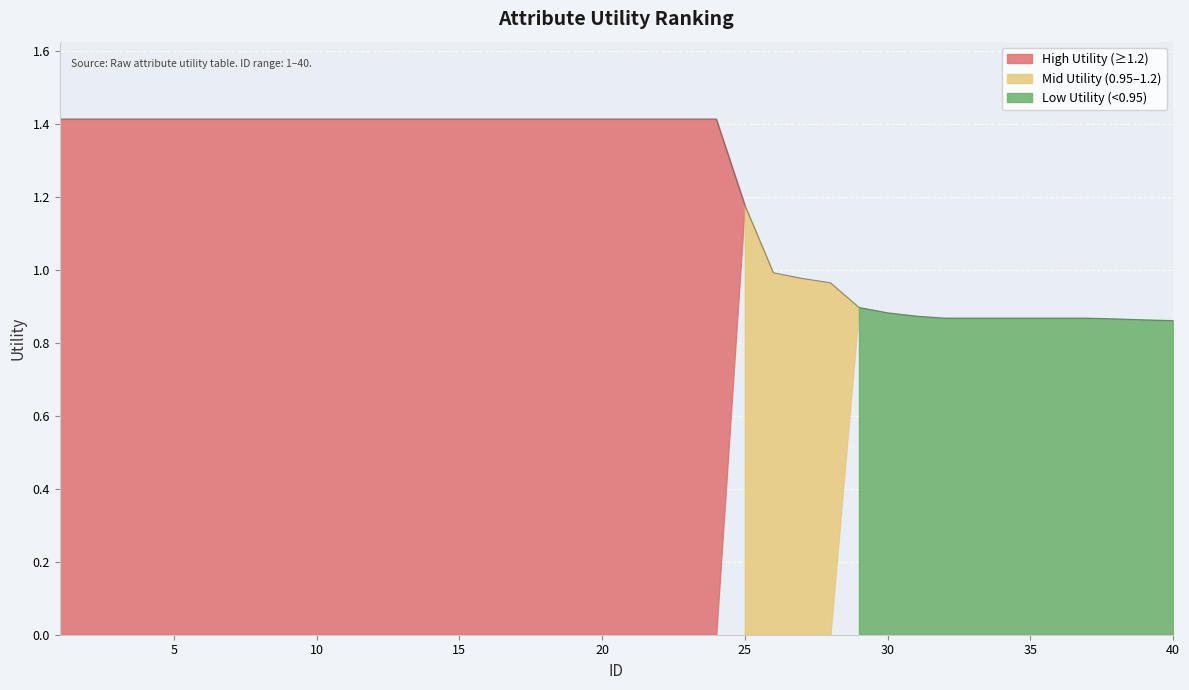

Does the chart display data point markers on the line(s)?

No